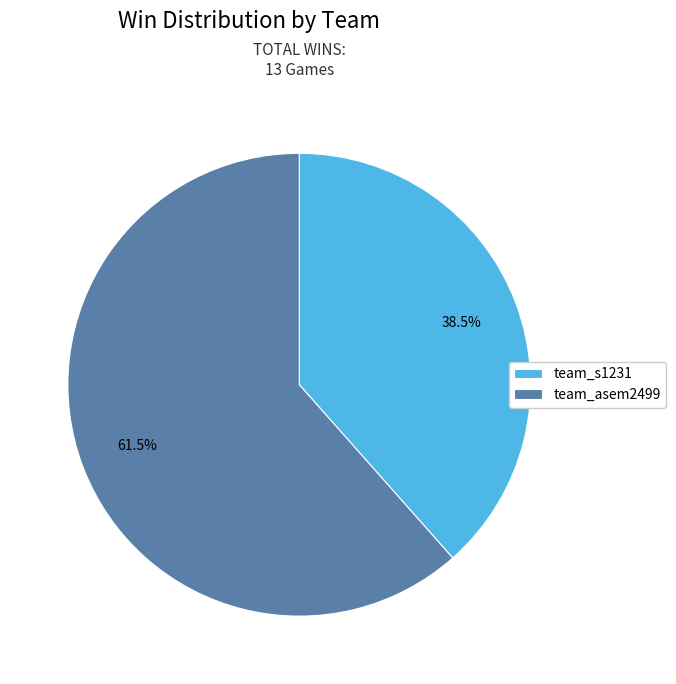

To the nearest percent, what is the average slice percentage?

50%